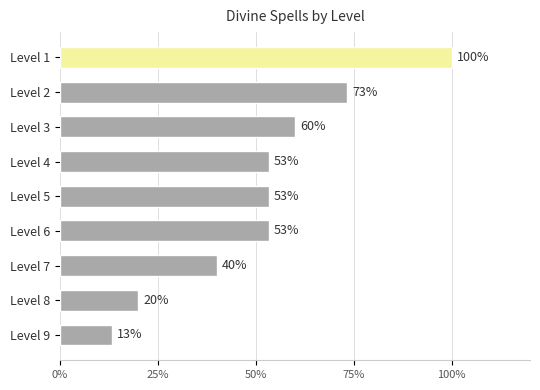

Does the chart contain any negative values?

No